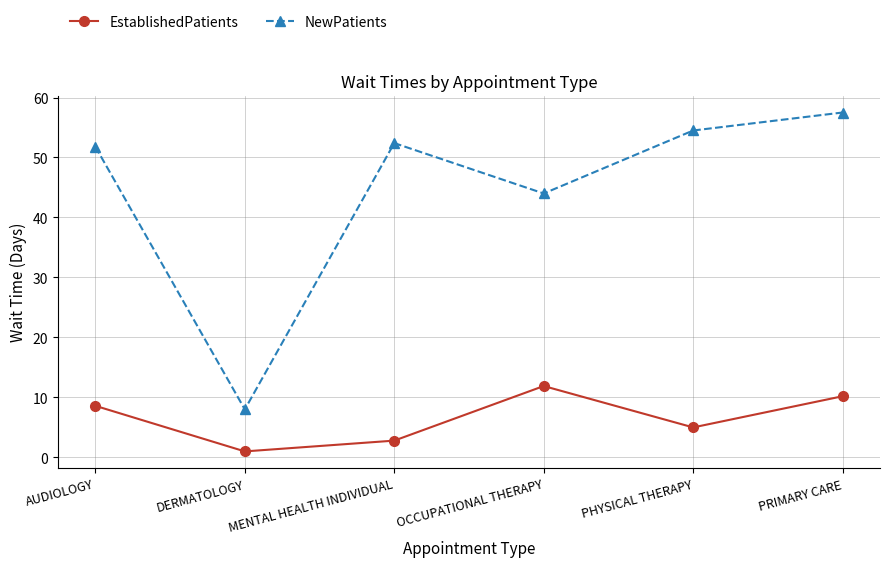

What is the total value across all series at MENTAL HEALTH INDIVIDUAL?

55.2